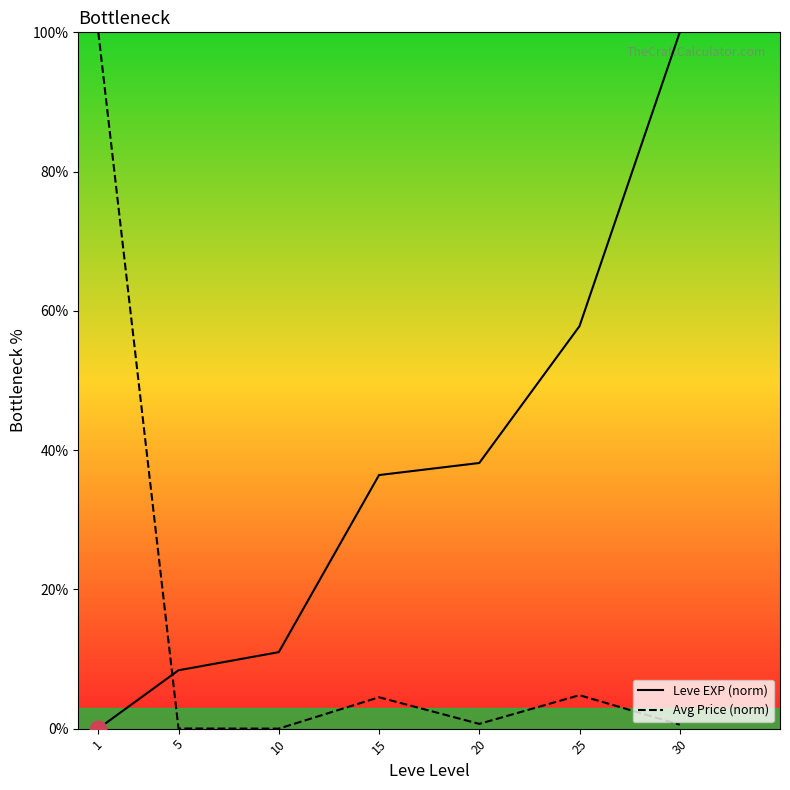

At 25, list the series in order from largest to smallest.

Leve EXP (norm), Avg Price (norm)